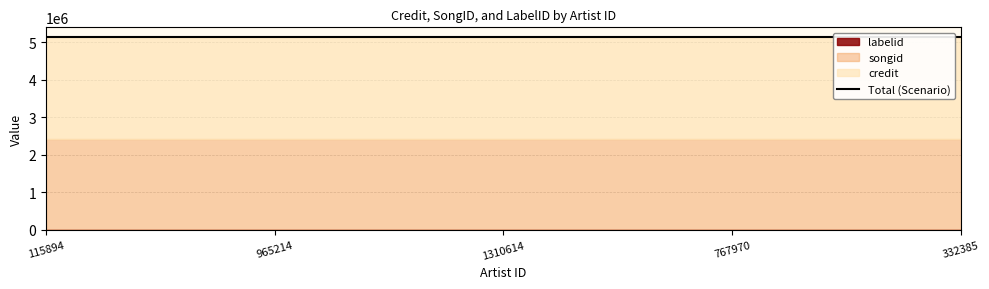

Which series has the widest spread of values?

credit